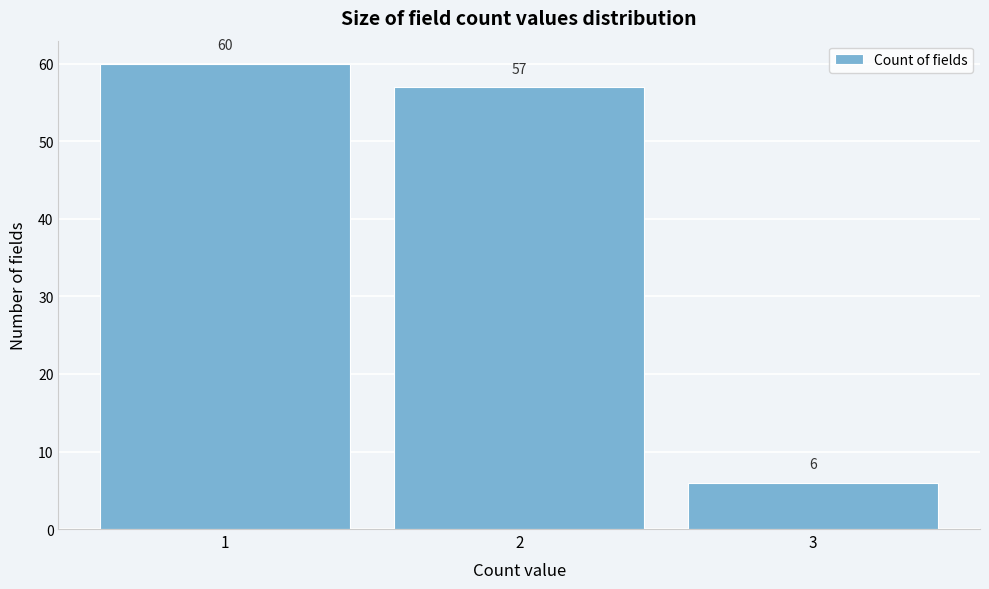

Over which range of the x-axis is the bar tallest?

0.5 to 1.5